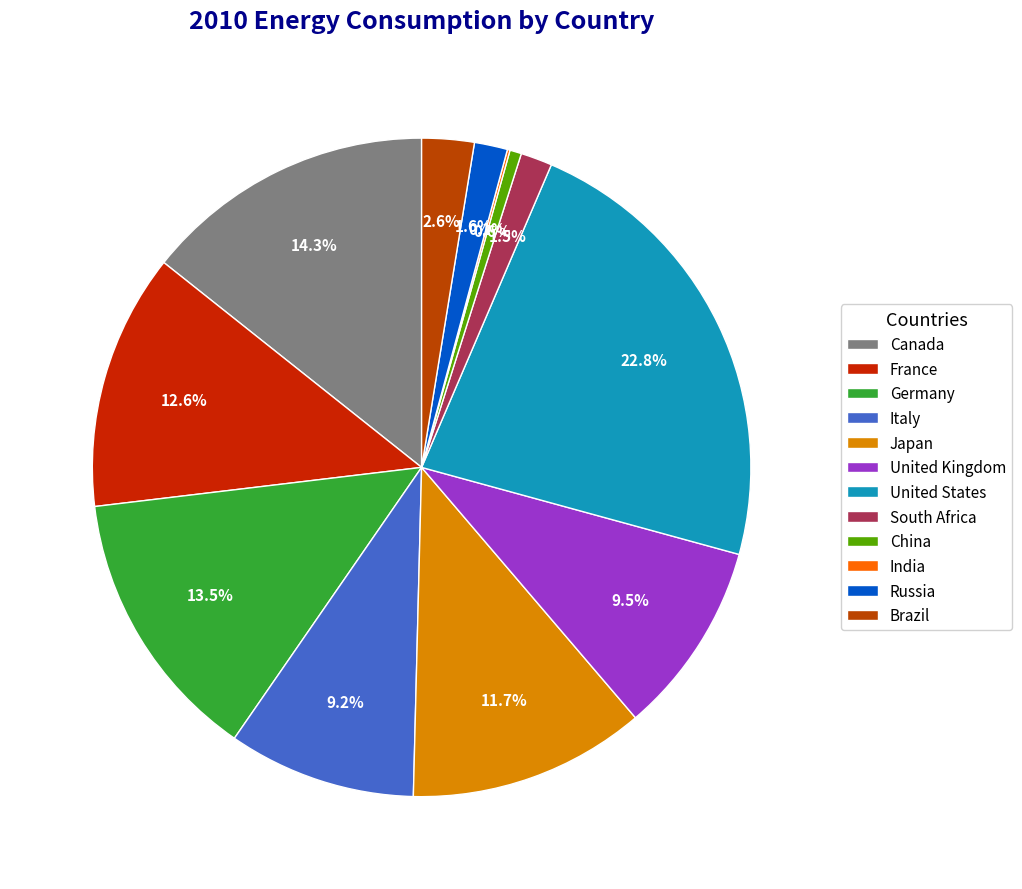

Count the number of slices in the pie.

12